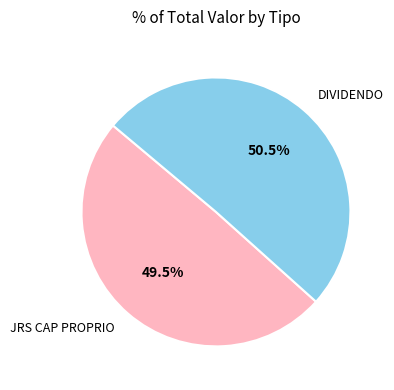

How many slices are in this pie chart?

2